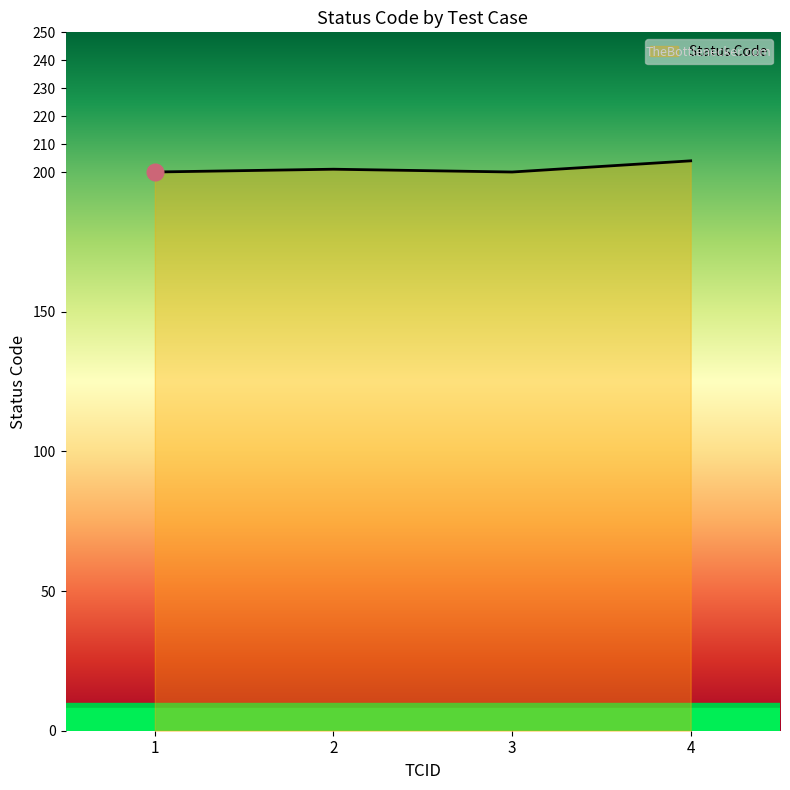

Reading right to left, what are all the values shown in this chart?

4=204	3=200	2=201	1=200